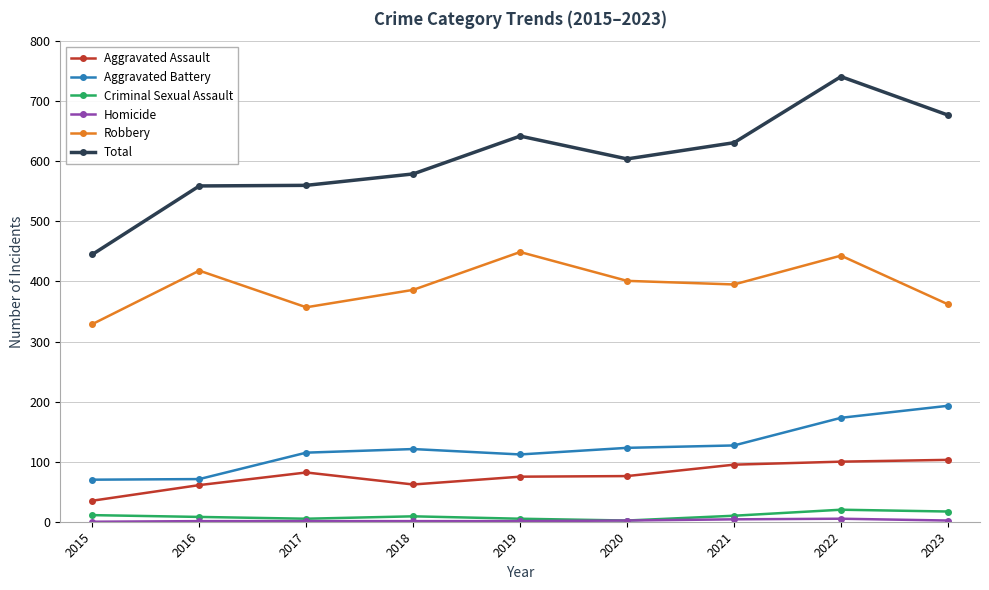

What is the sum of all Aggravated Assault values?

689